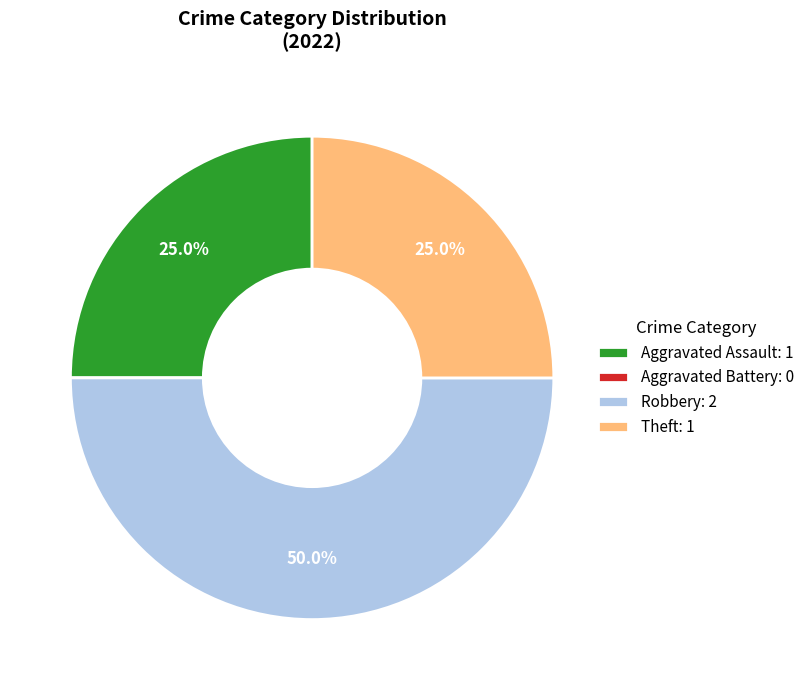

Does Aggravated Assault: 1 represent more than half of the total?

No